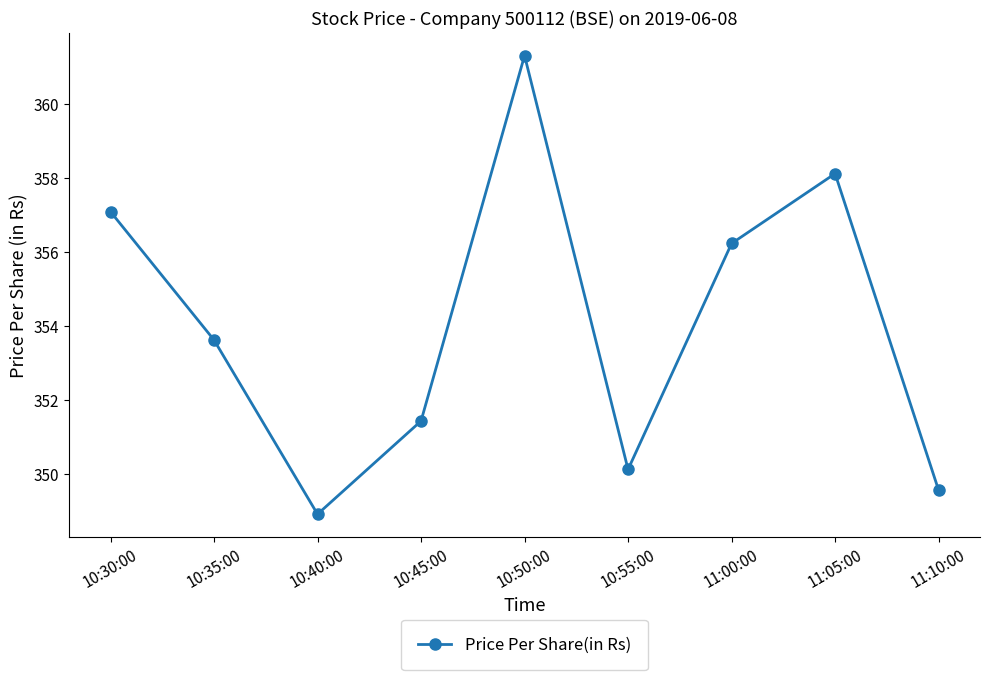

Reading left to right, extract all data points from this chart.

10:30:00=357.1	10:35:00=353.6	10:40:00=348.9	10:45:00=351.4	10:50:00=361.3	10:55:00=350.1	11:00:00=356.2	11:05:00=358.1	11:10:00=349.6